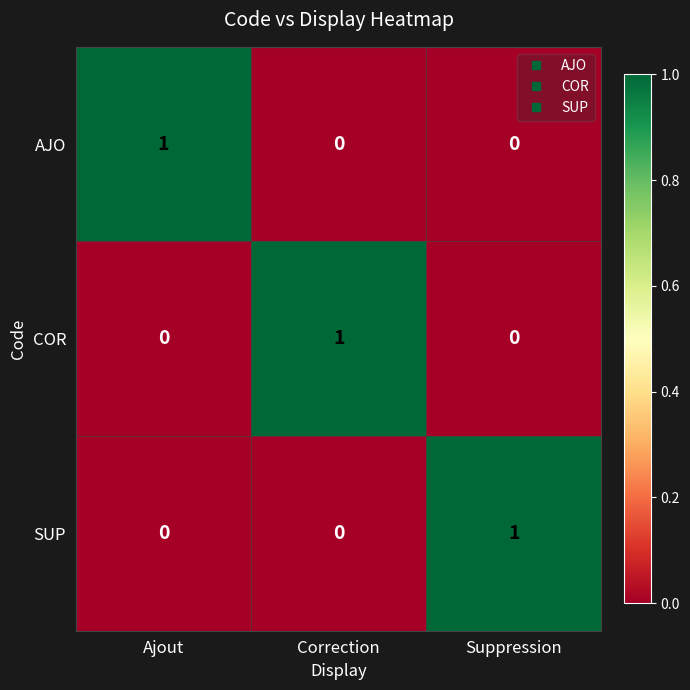

At how many categories does at least one series exceed 0?

3